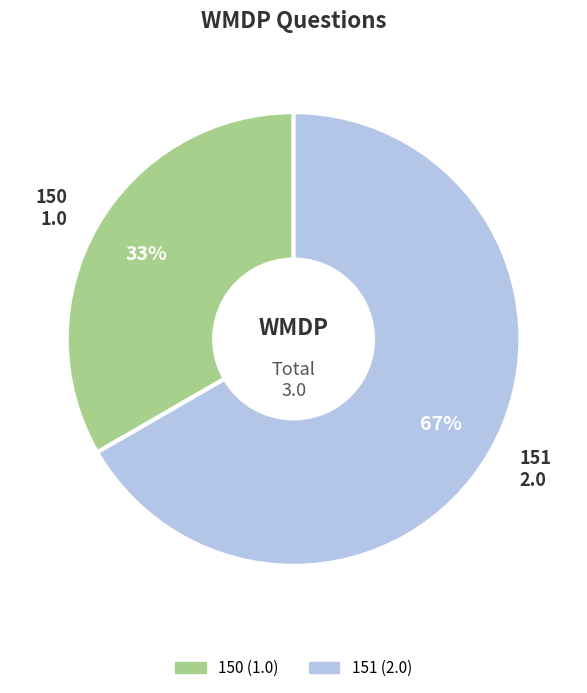

True or false: 150 accounts for 33% of the total.

True